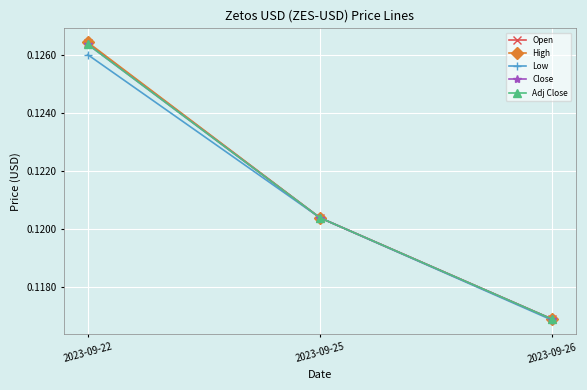

Does the chart have visible grid lines?

Yes